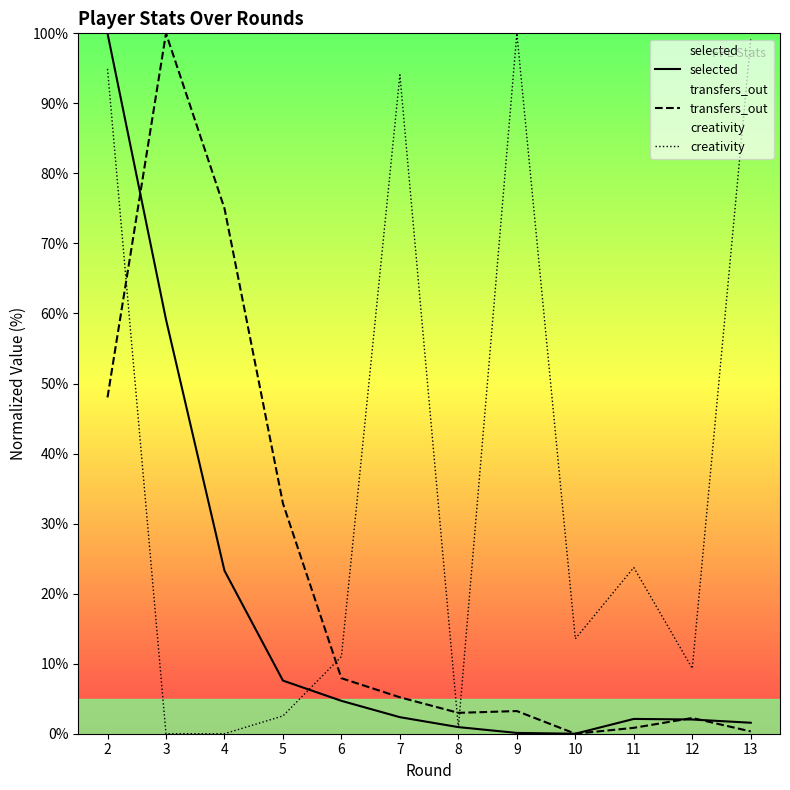

Which series has the largest total across all categories?

creativity